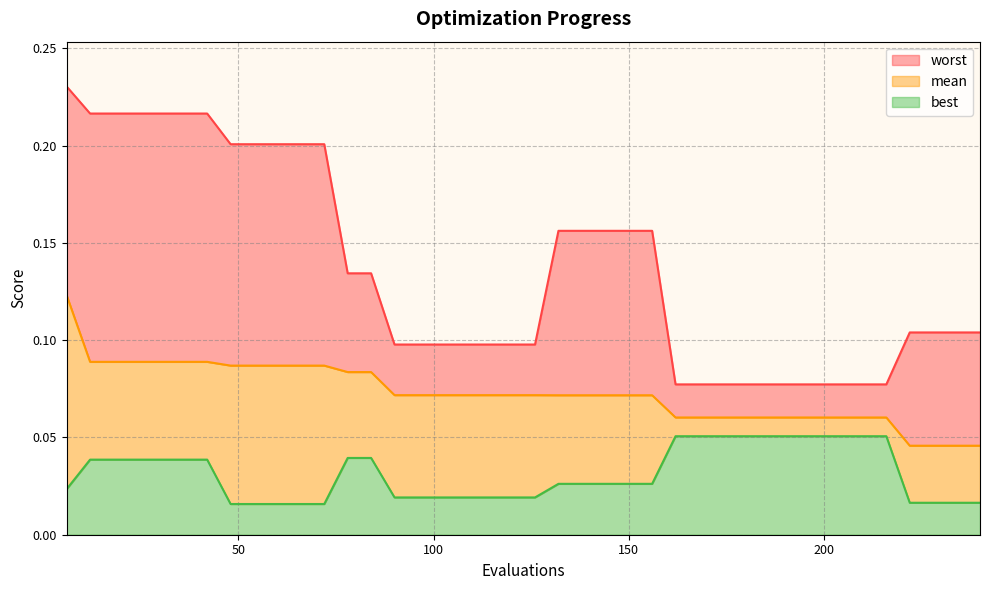

True or false: mean has more than 1 points higher than both neighbors.

False